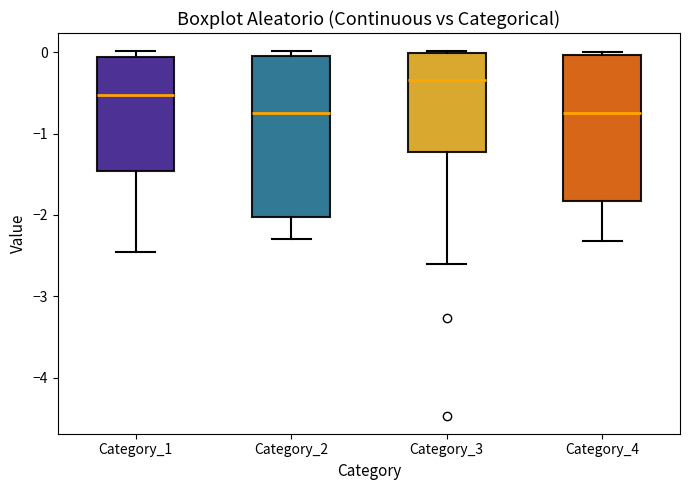

Where does the lower whisker of the box for Category_2 end on the y-axis? The values are not printed on the chart, so give them approximately, as read against the axis.

-2.3